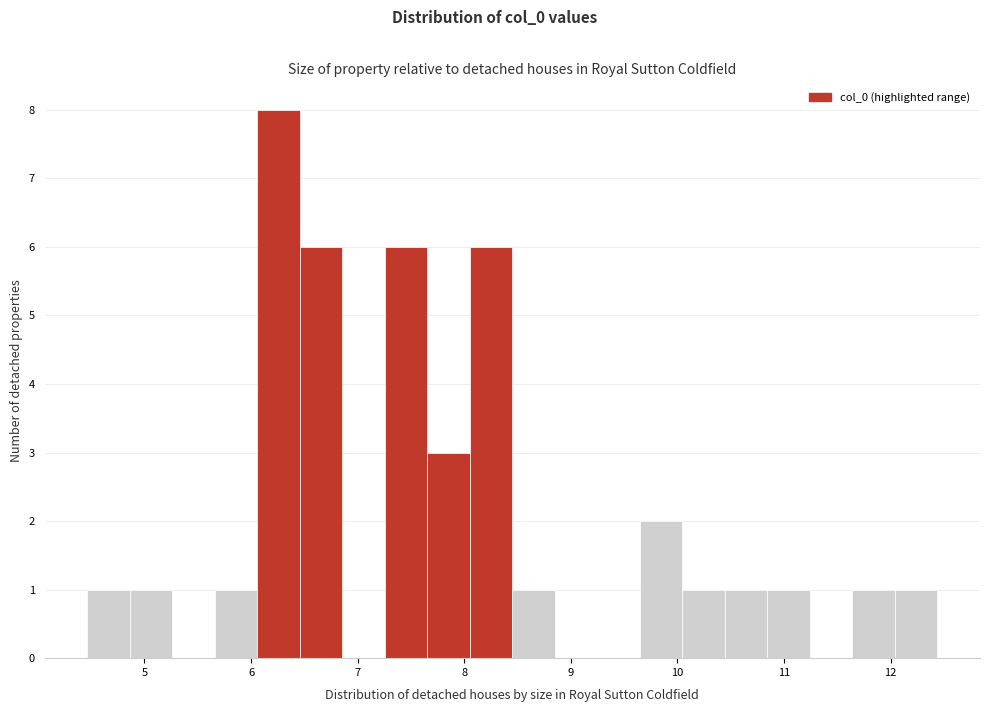

Around what value on the x-axis is the tallest bar? Give the approximate position of its centre, as read against the axis.

6.3